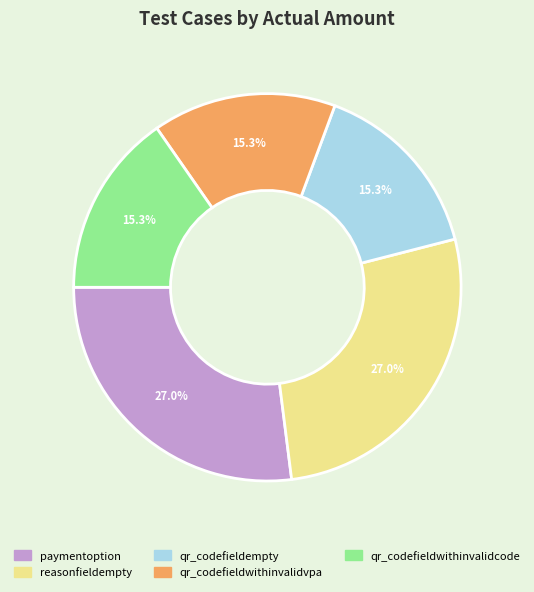

To the nearest percent, what percentage of the pie is qr_codefieldwithinvalidcode?

15%